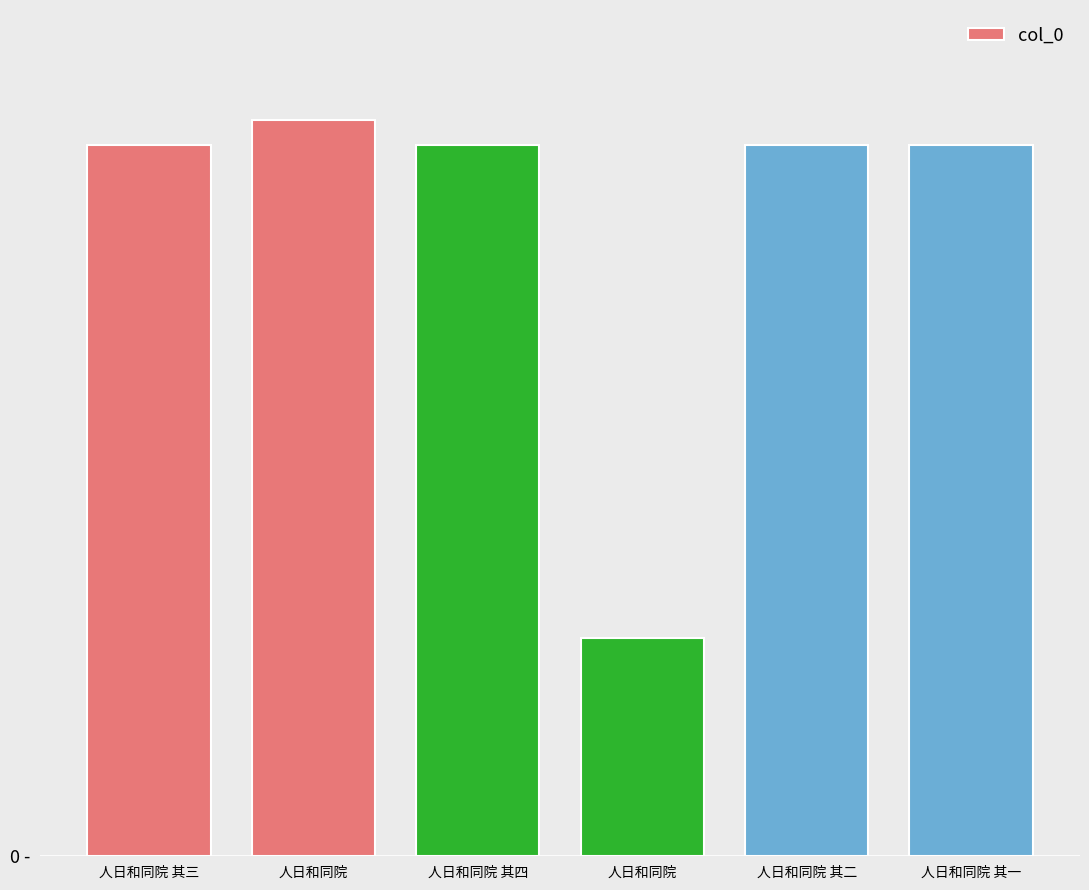

At which label is the value closest to 722212?

人日和同院 其一